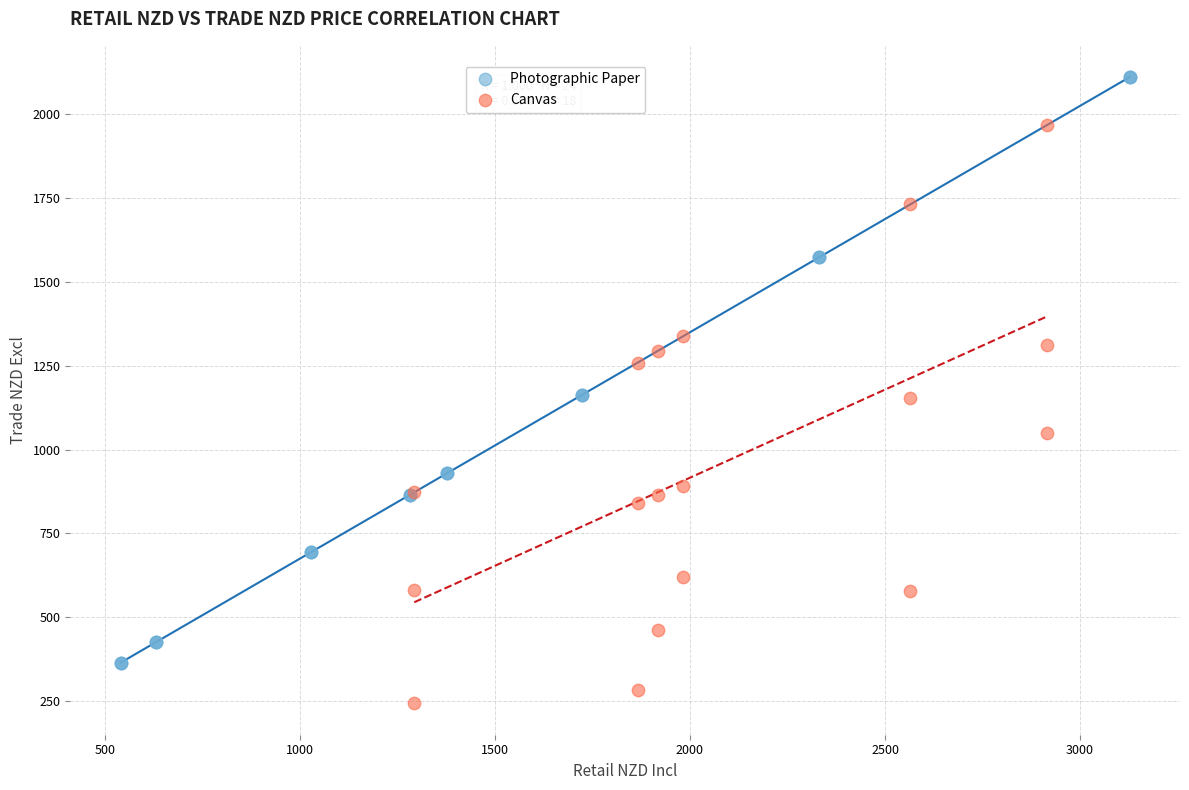

Which series contains the highest Y value?

Photographic Paper